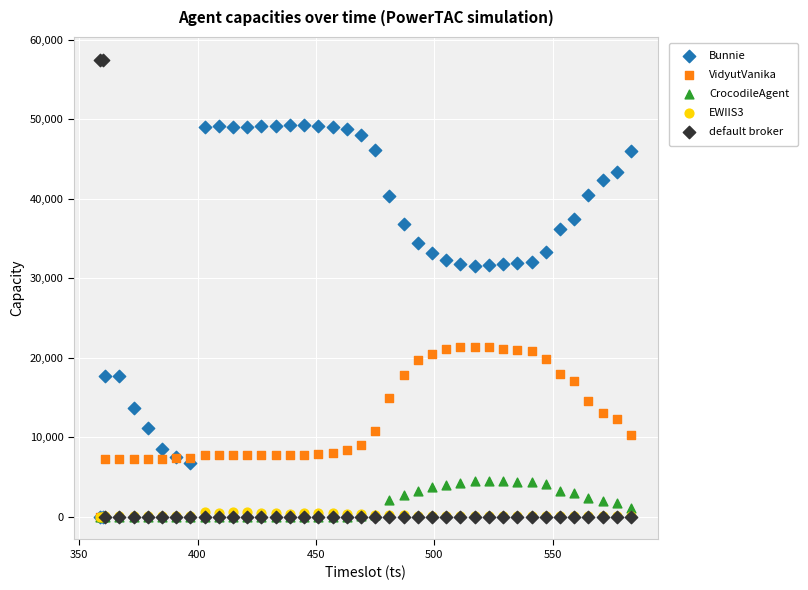

Which series has the largest Y range (max minus min)?

default broker